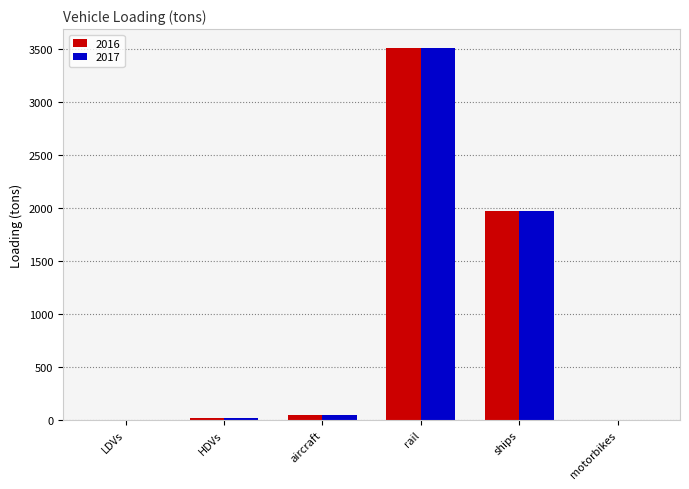

At which category is the sum across all series the highest?

rail